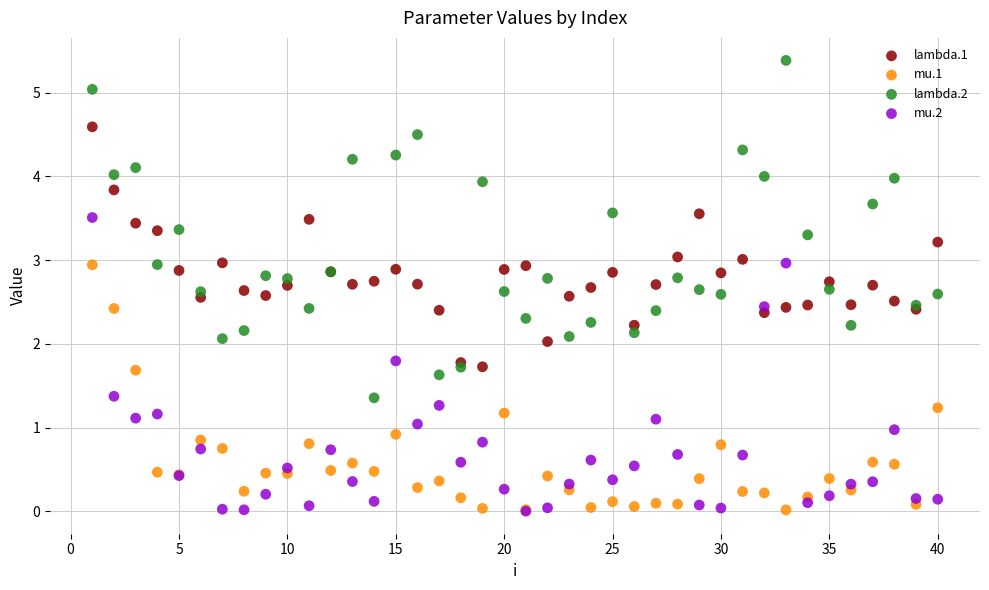

Which series contains the highest Y value?

lambda.2